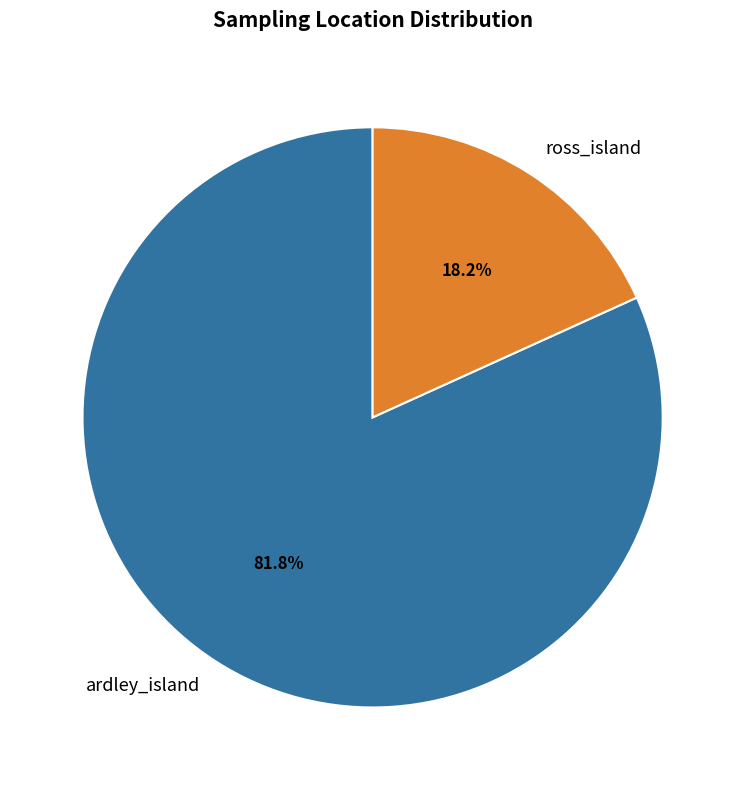

Between ardley_island and ross_island, which is larger?

ardley_island